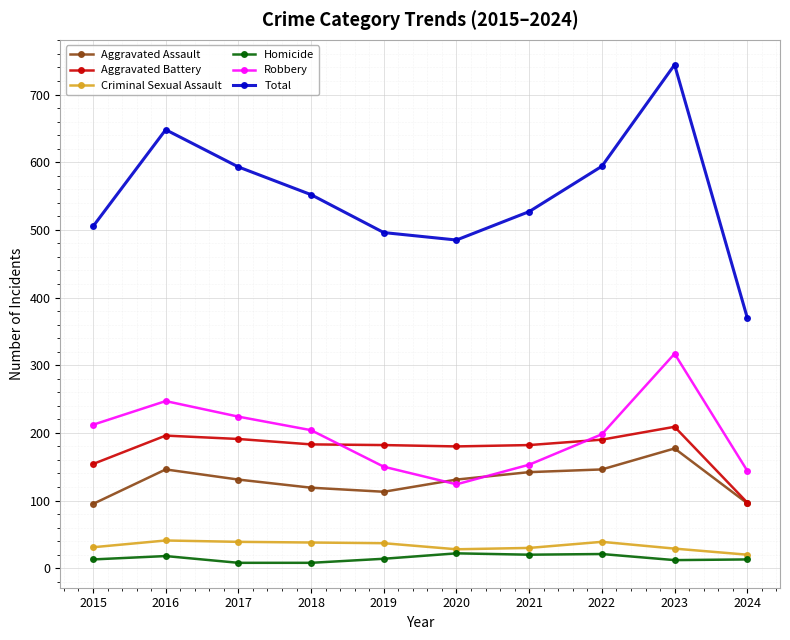

Which category has the highest value in the Aggravated Battery series?

2023